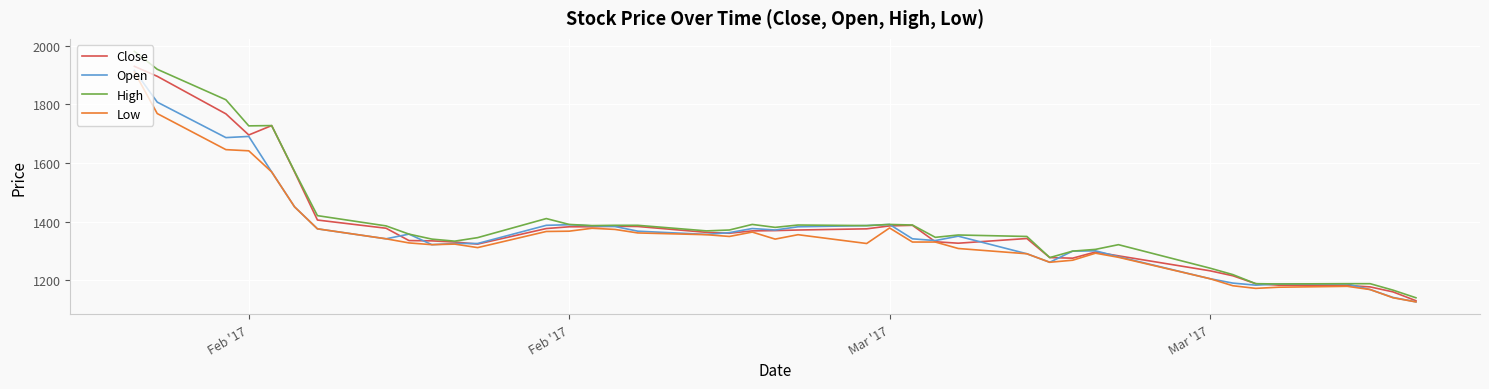

Which series has the widest spread of values?

High